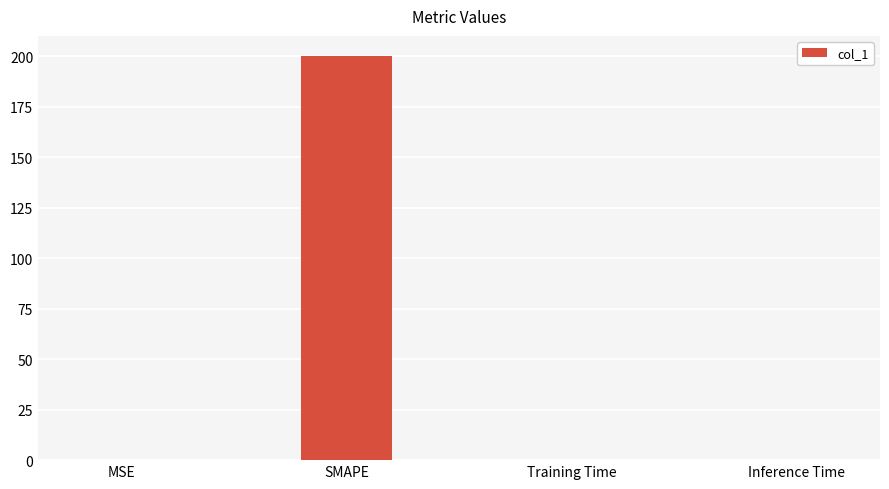

At which category does the chart reach its peak across all series?

SMAPE